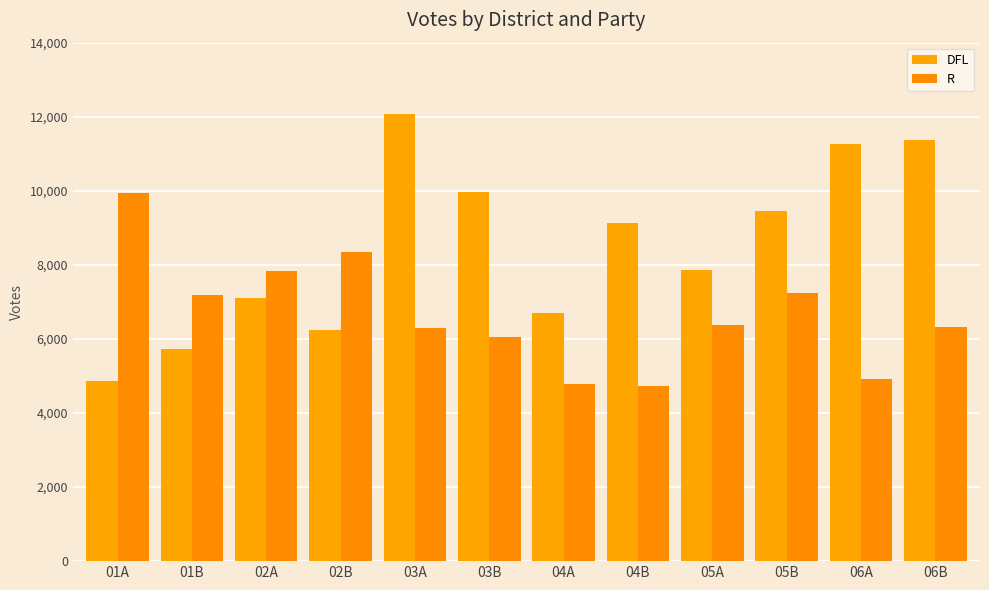

What is the approximate value of DFL at 02B, to the nearest 10?

6240